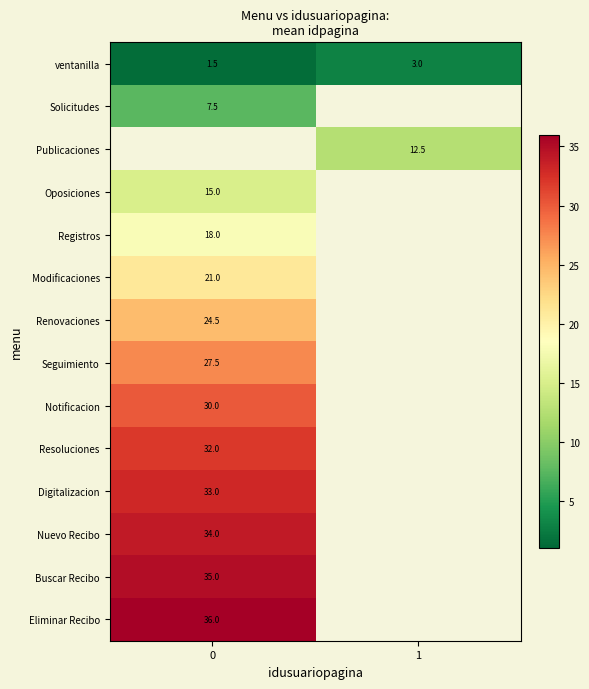

True or false: Solicitudes has a value of 7.5 at 0.

True